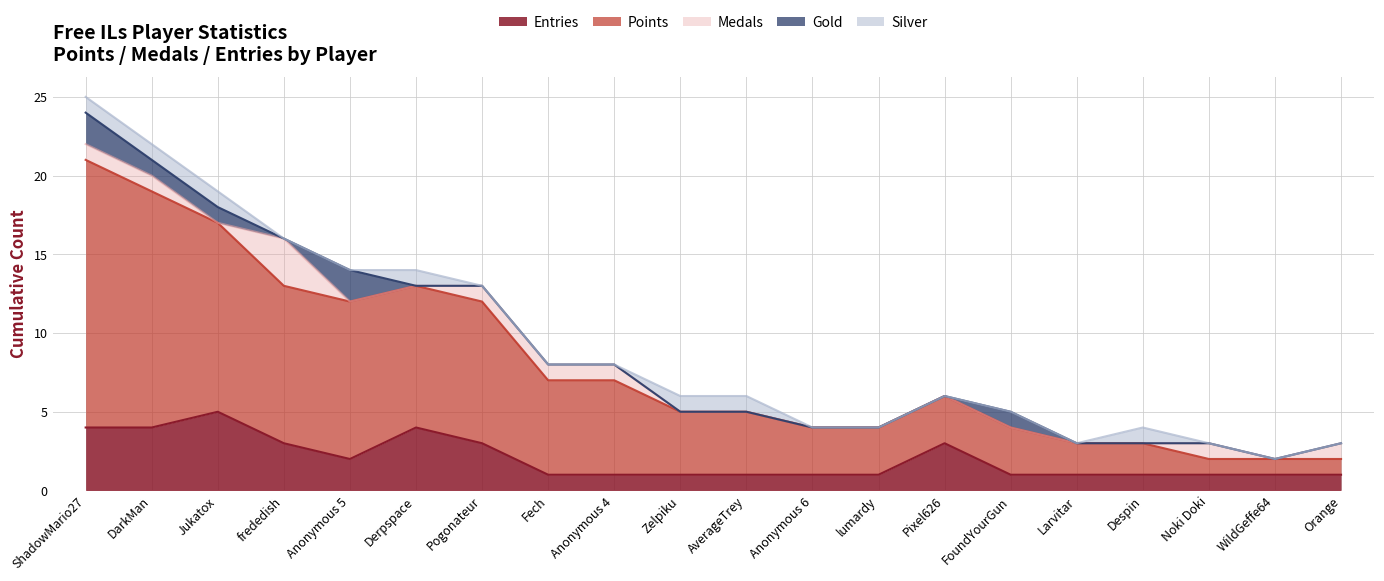

The Points series shows 1 at Noki Doki. True or false?

True